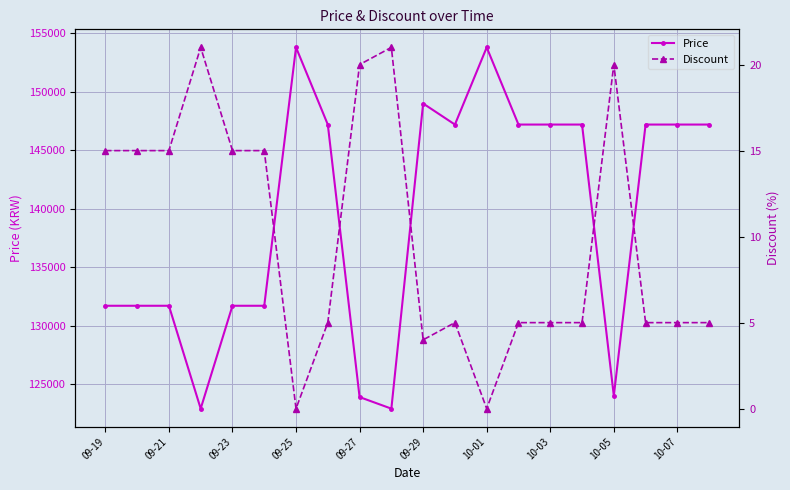

What position from the left is 10-01?

13